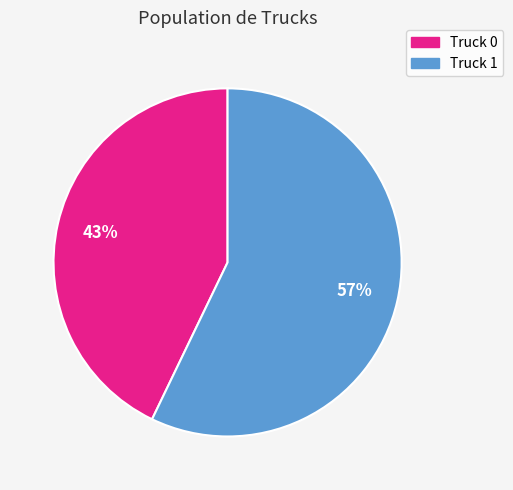

To the nearest percent, what is the difference between the Truck 1 and Truck 0 slice percentages?

14%